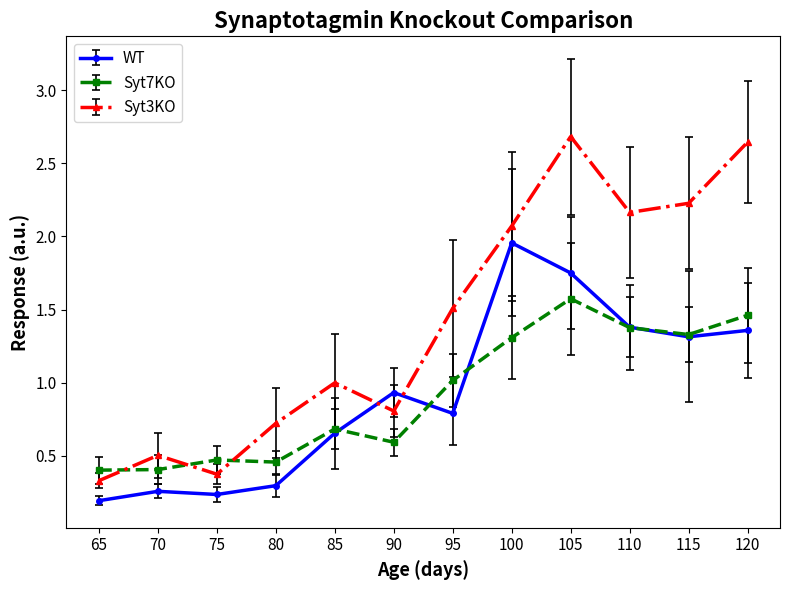

Where is the first local maximum for Syt3KO?

70